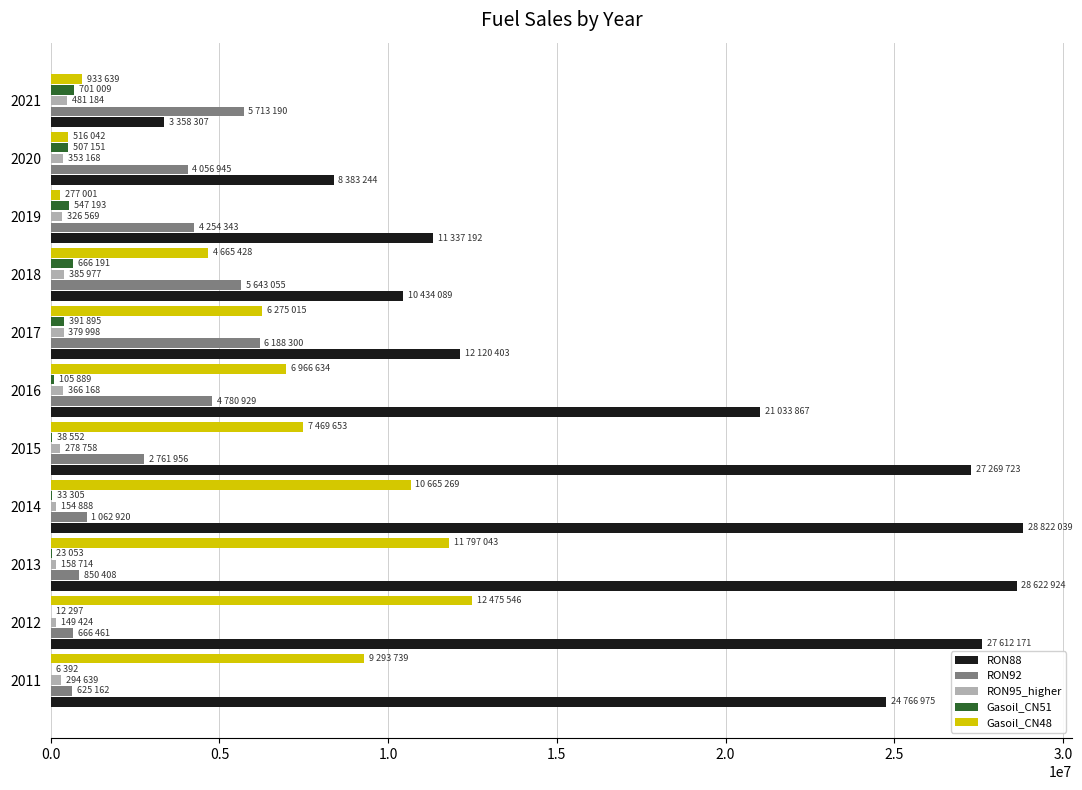

The value of RON92 at 2015 is 2761956. True or false?

True